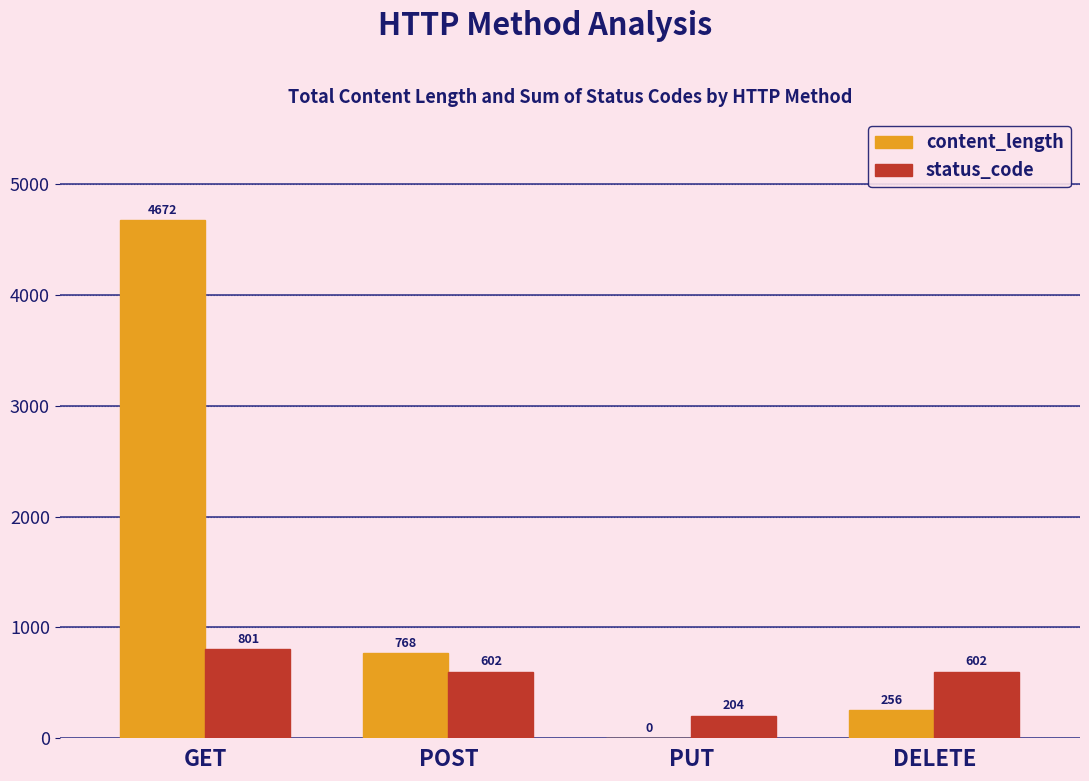

The value of status_code at DELETE is 602. True or false?

True